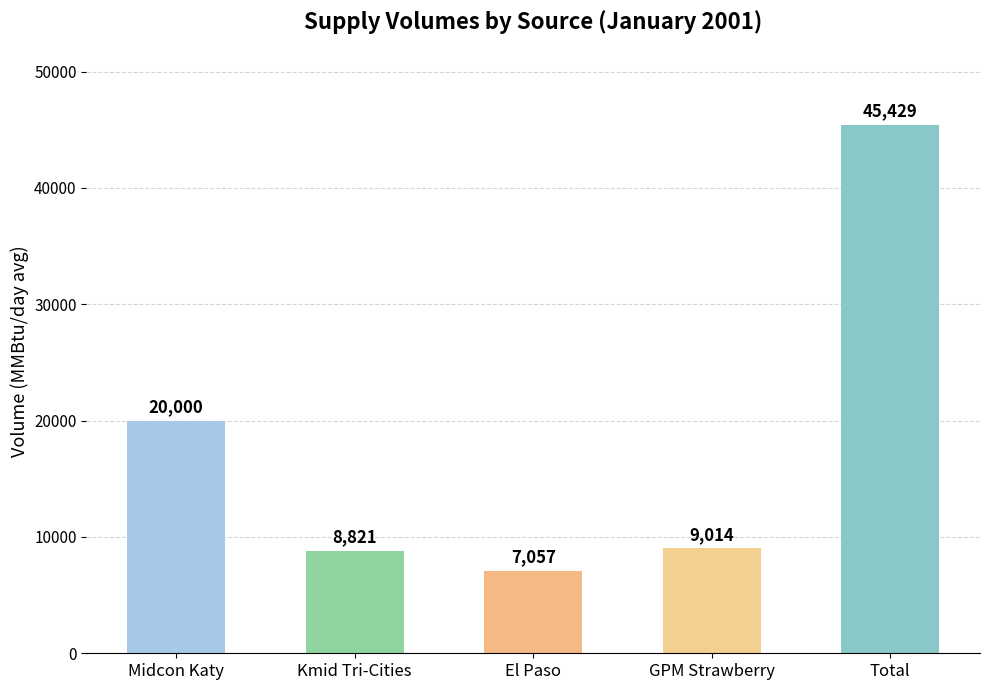

Which has a higher value, GPM Strawberry or Total?

Total